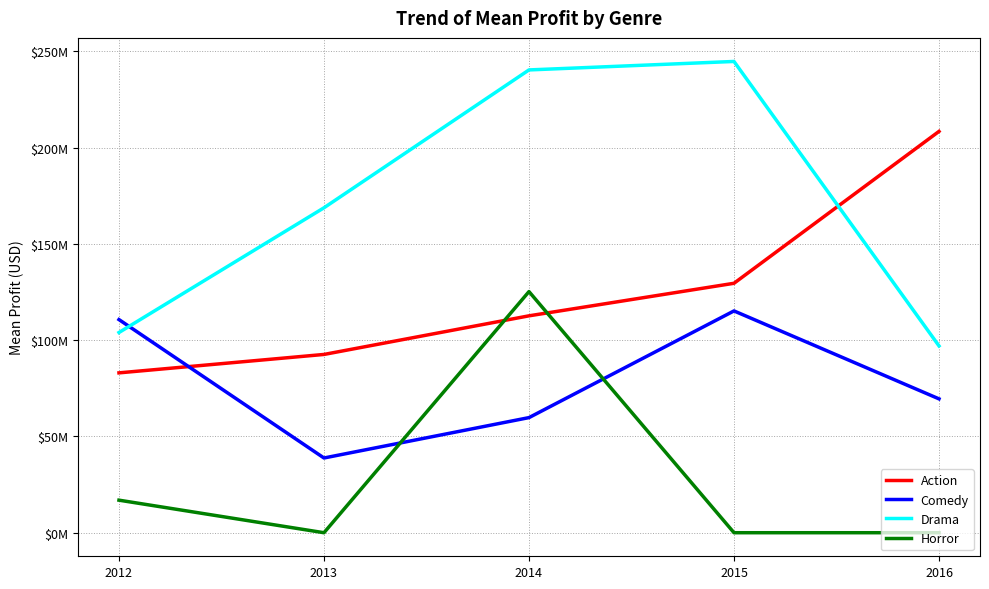

What are all the series names shown in the legend?

Action, Comedy, Drama, Horror